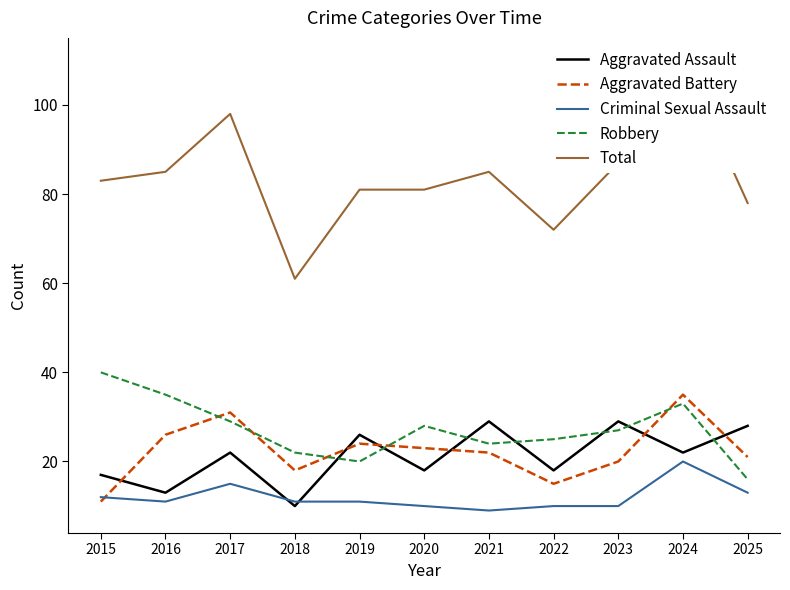

Reading left to right, extract all data points from this chart.

Aggravated Assault: 2015=17	2016=13	2017=22	2018=10	2019=26	2020=18	2021=29	2022=18	2023=29	2024=22	2025=28
Aggravated Battery: 2015=11	2016=26	2017=31	2018=18	2019=24	2020=23	2021=22	2022=15	2023=20	2024=35	2025=21
Criminal Sexual Assault: 2015=12	2016=11	2017=15	2018=11	2019=11	2020=10	2021=9	2022=10	2023=10	2024=20	2025=13
Robbery: 2015=40	2016=35	2017=29	2018=22	2019=20	2020=28	2021=24	2022=25	2023=27	2024=33	2025=16
Total: 2015=83	2016=85	2017=98	2018=61	2019=81	2020=81	2021=85	2022=72	2023=87	2024=110	2025=78